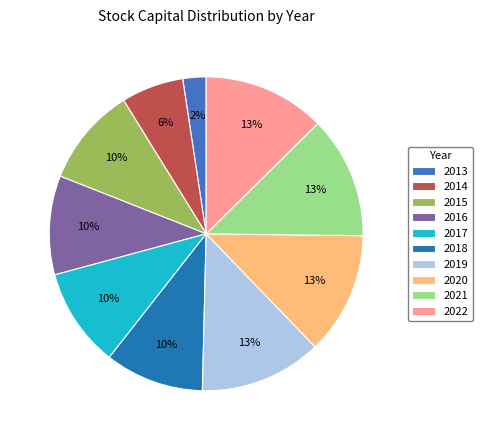

Is there any slice that represents more than half of the pie?

No